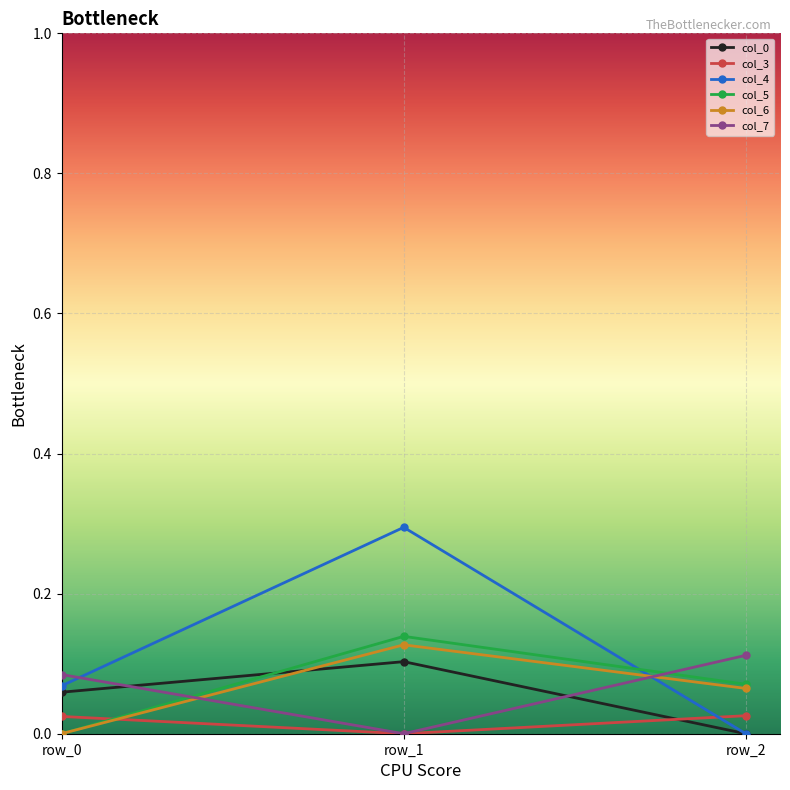

At which category is the sum across all series the highest?

row_1